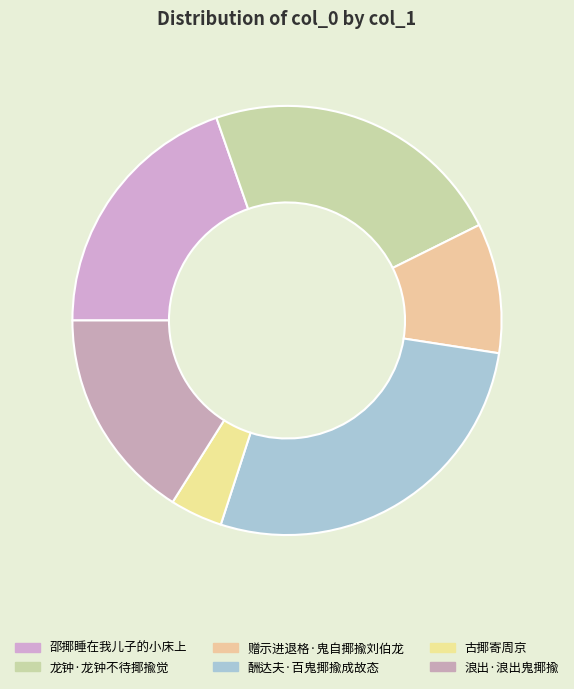

To the nearest percent, what is the combined percentage of 古揶寄周京 and 邵揶睡在我儿子的小床上?

24%